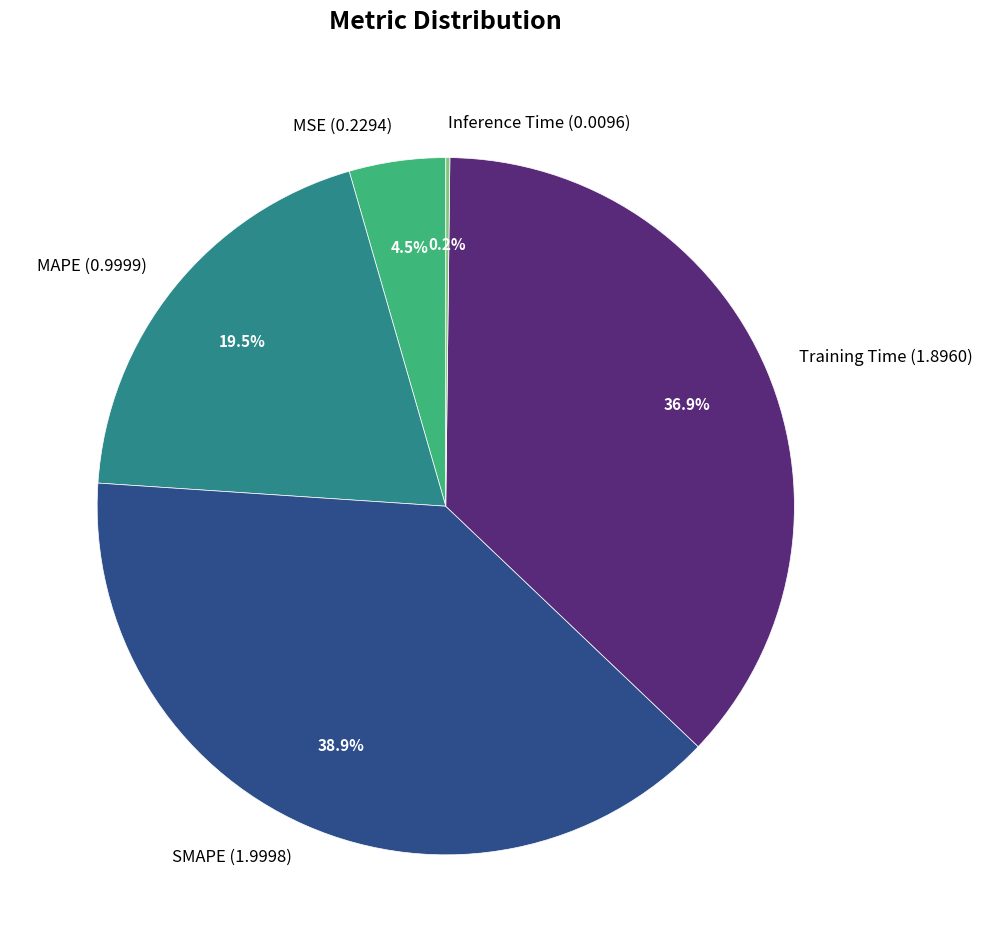

The SMAPE slice represents 39% of the pie. True or false?

True